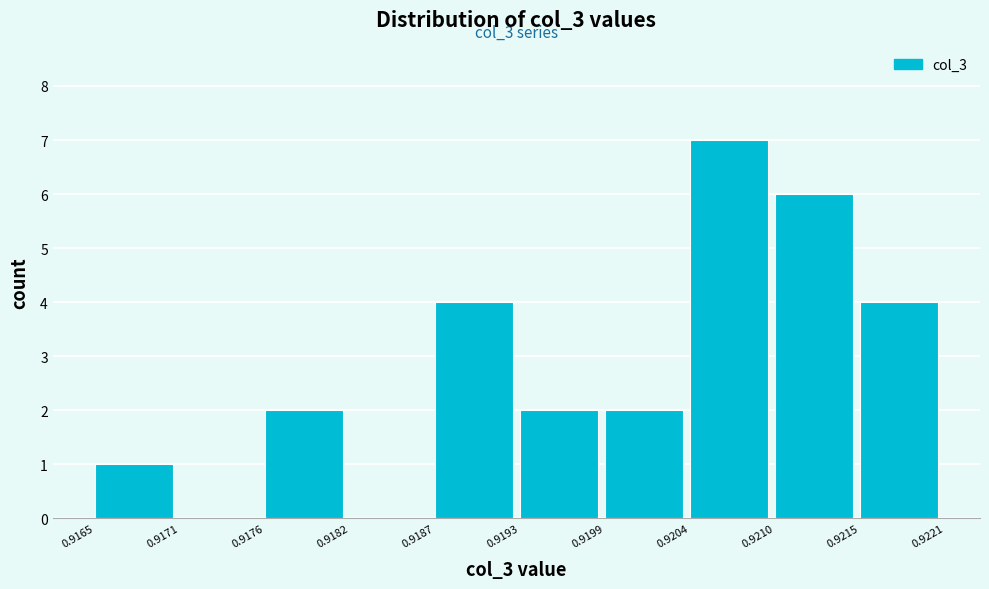

Which range on the x-axis has the tallest bar?

0.9204 to 0.9210